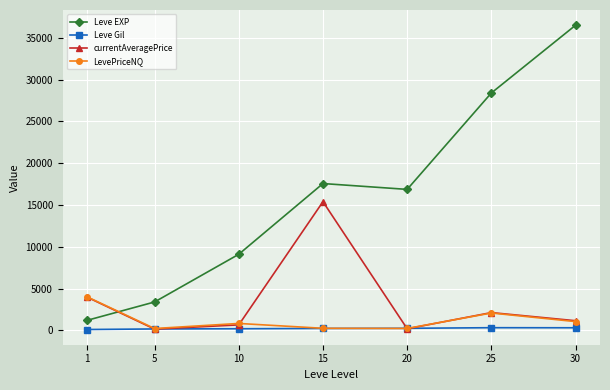

Rank the series by their maximum value, from lowest to highest.

Leve Gil, LevePriceNQ, currentAveragePrice, Leve EXP